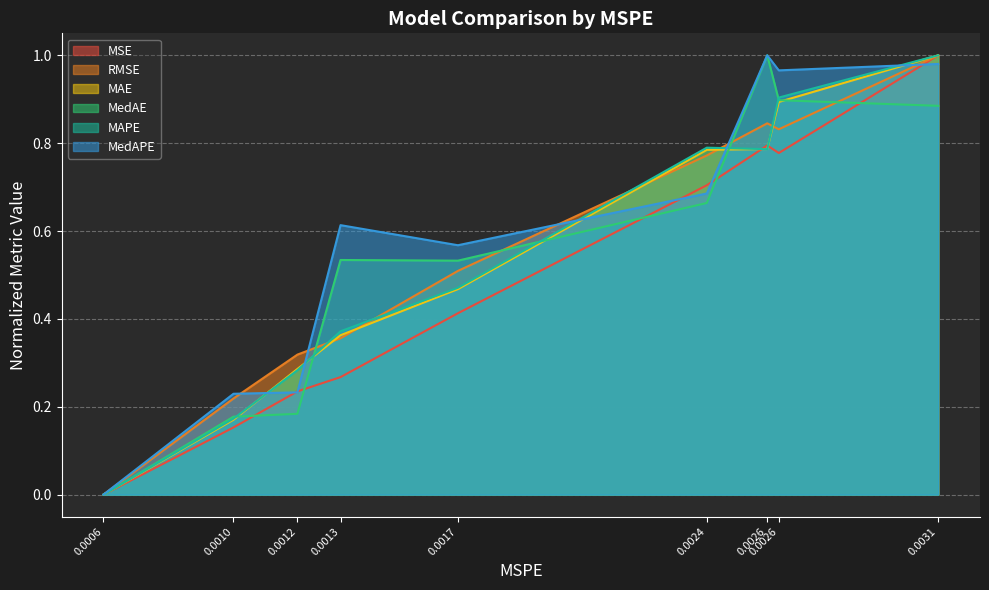

At which label does MSE reach its peak?

0.0031